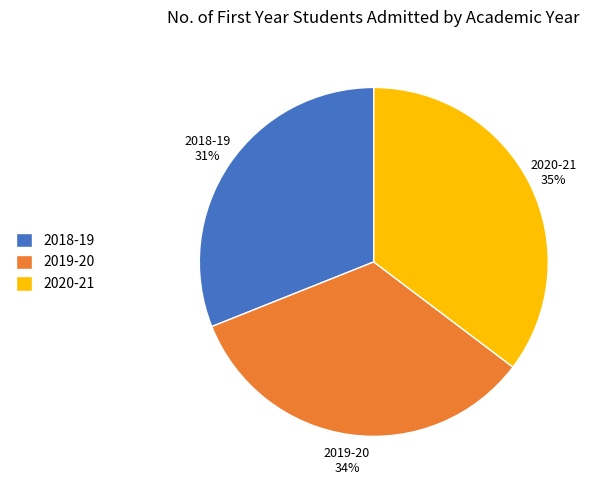

Count the number of slices in the pie.

3